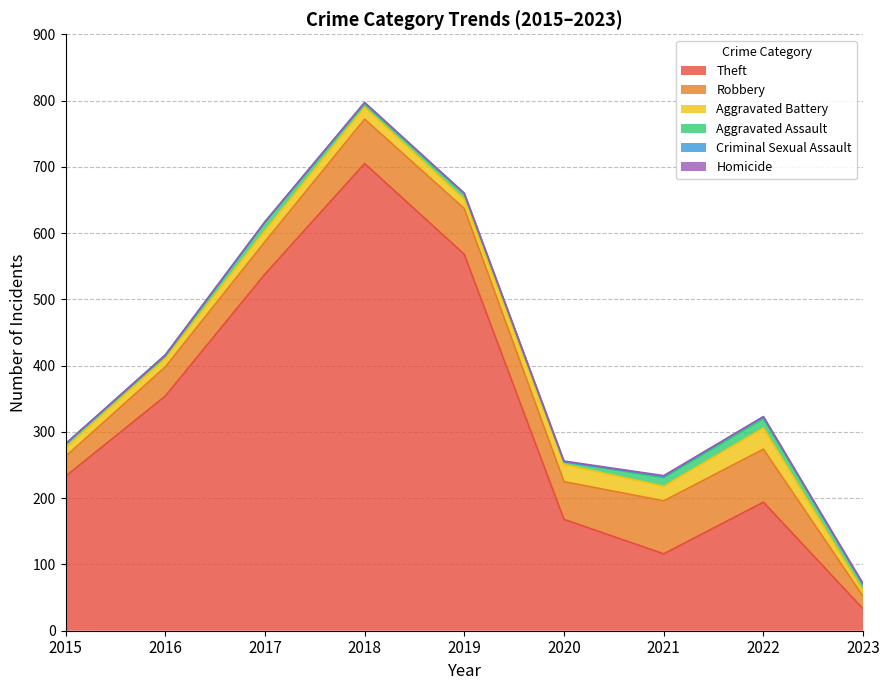

In Robbery, how many points are lower than both neighbors (excluding endpoints)?

1